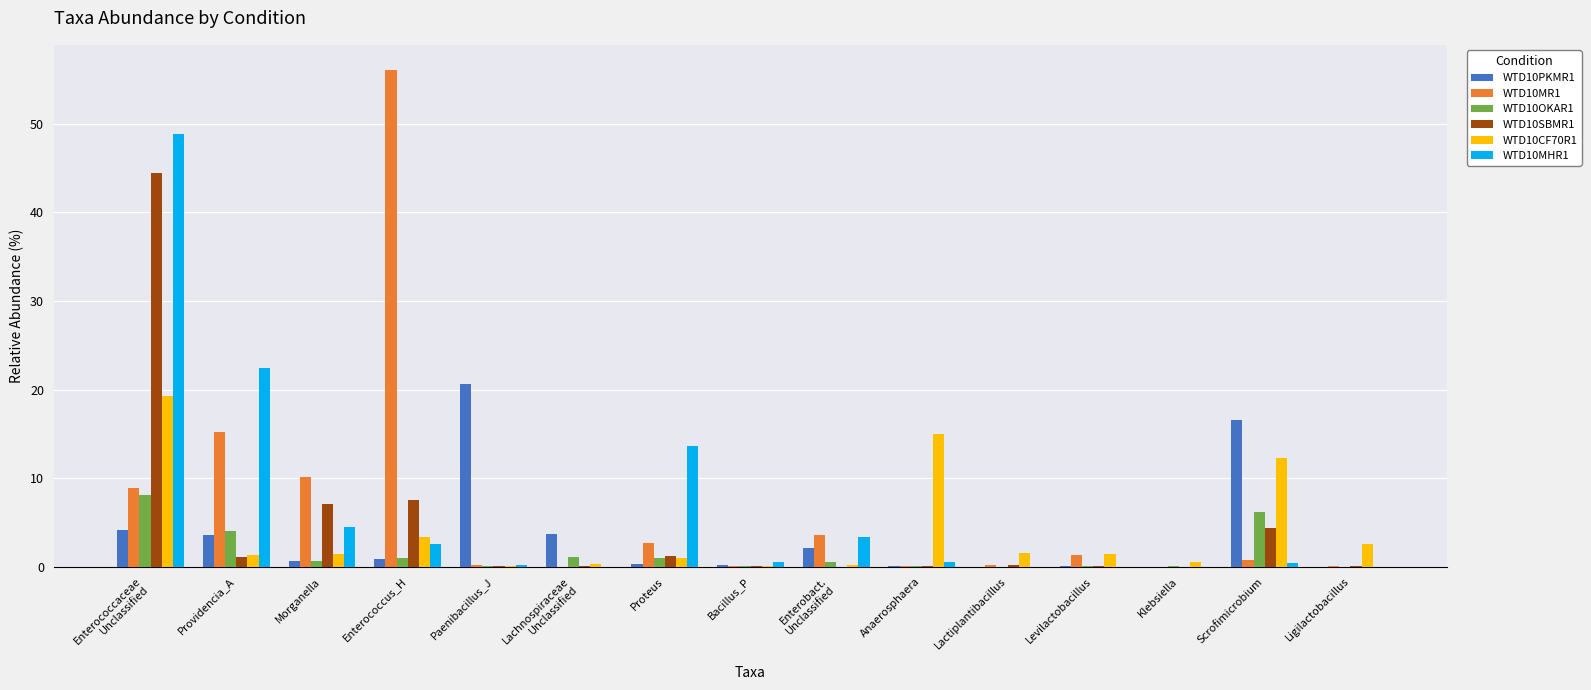

Is the value of WTD10OKAR1 at Providencia_A greater than the value of WTD10PKMR1 at Anaerosphaera?

Yes